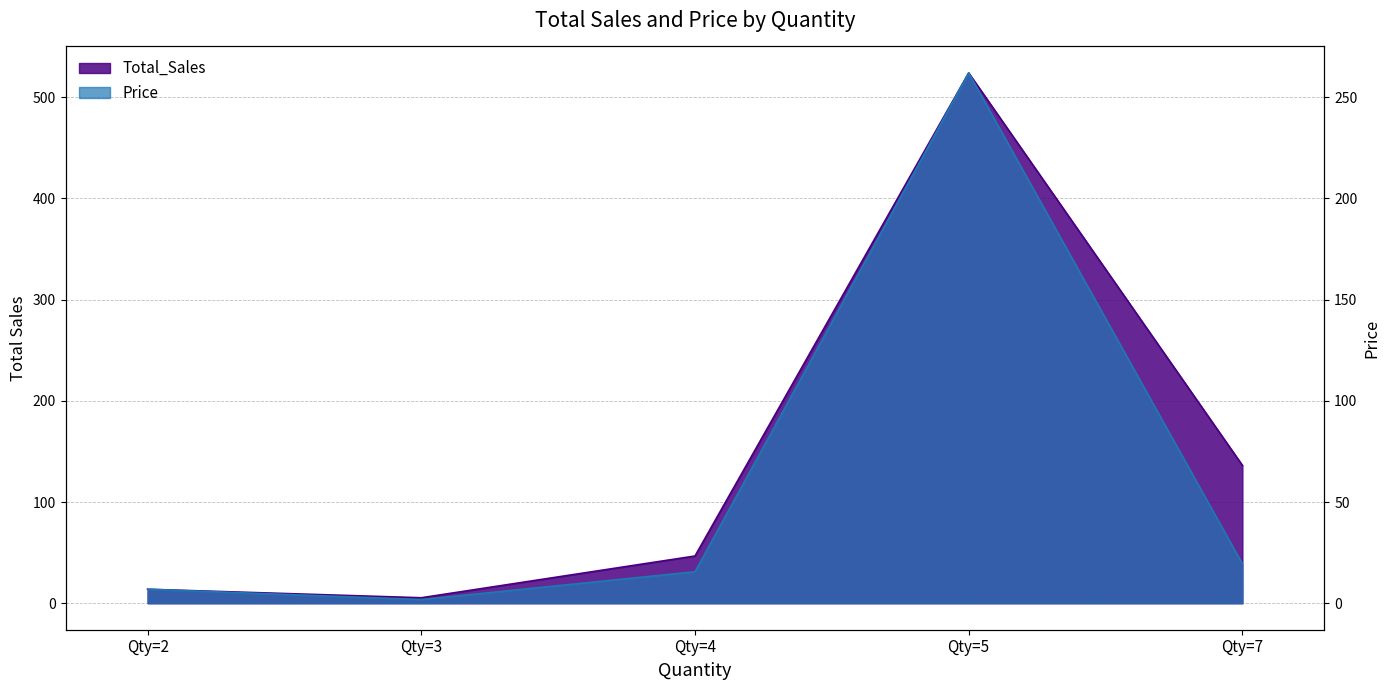

Rank the series by their average value, from lowest to highest.

Price, Total_Sales